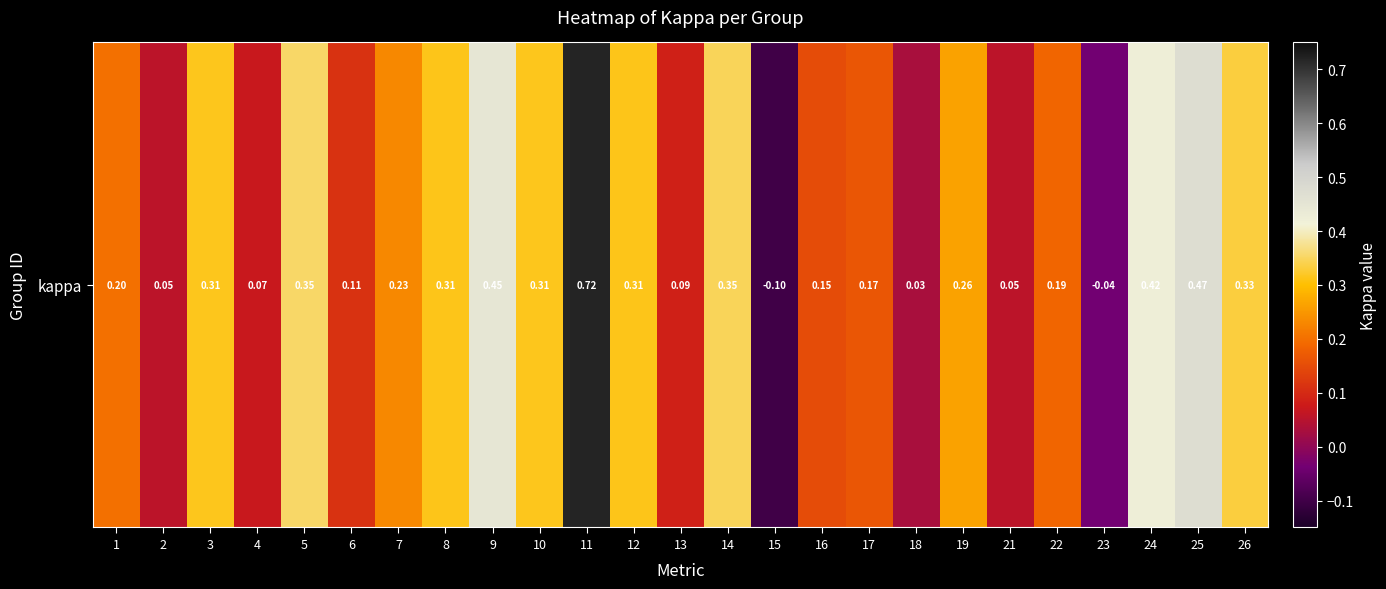

Is it true that the value at 11 is 0.7?

True